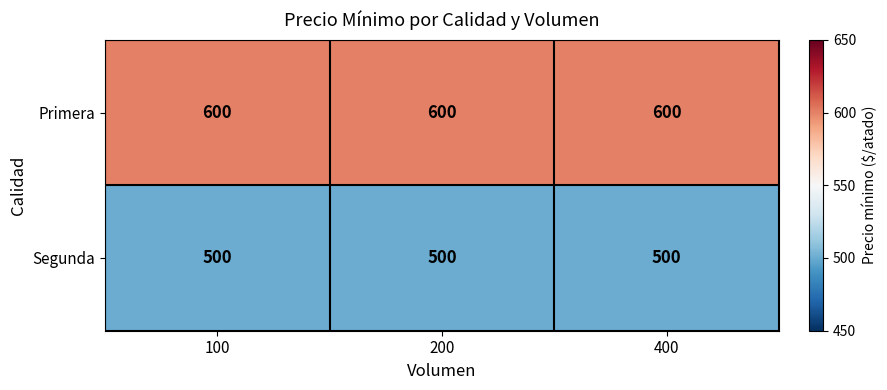

At how many categories does at least one series exceed 566?

3